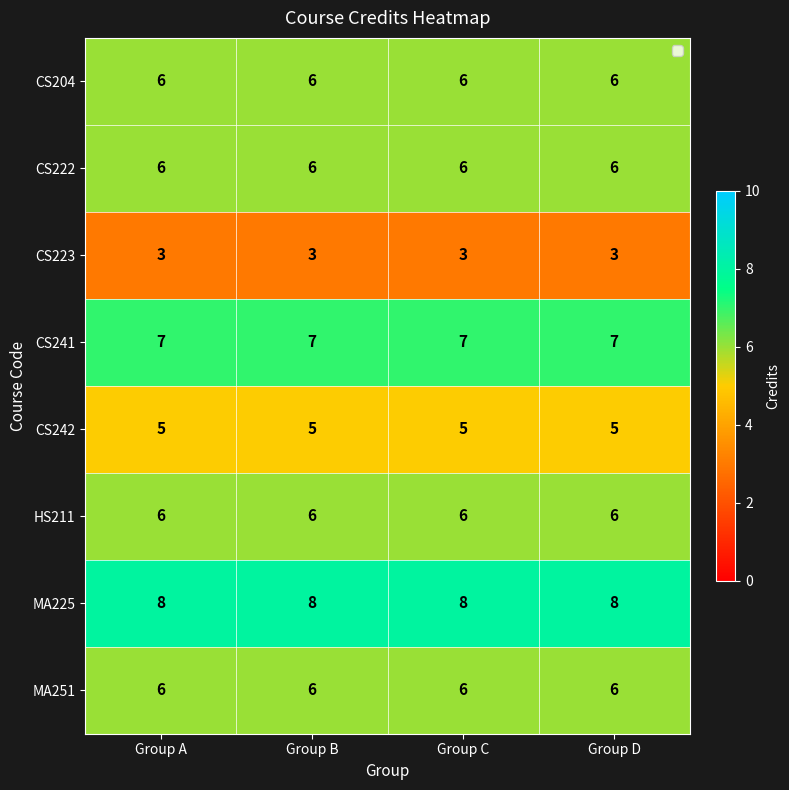

Is the value of MA225 at Group C greater than the value of HS211 at Group B?

Yes